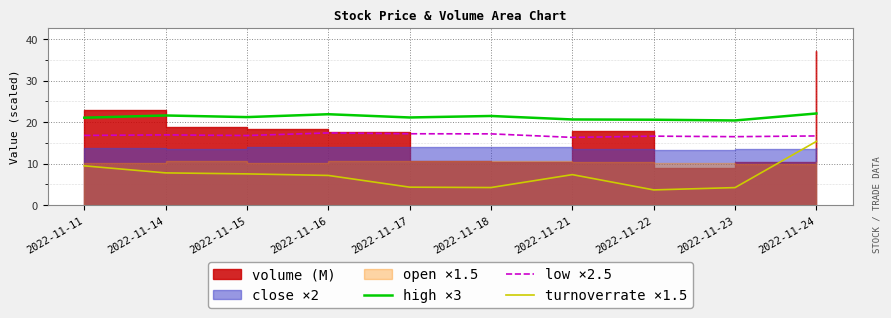

What is the lowest value of the low ×2.5 series?

16.3